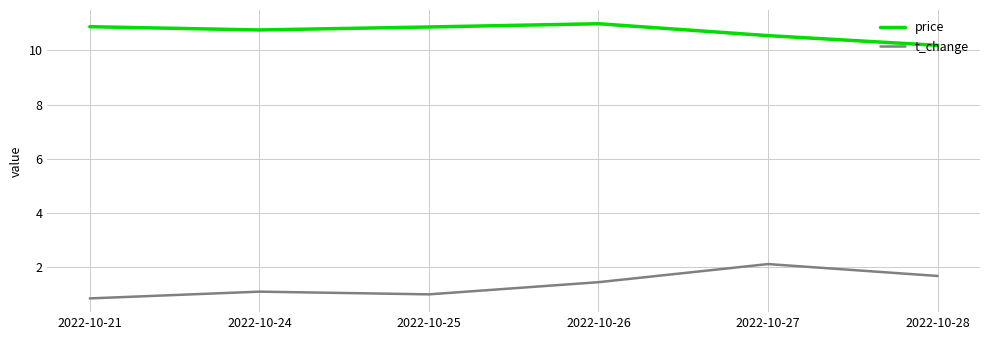

What is the difference between the highest and lowest values at 2022-10-26?

9.6